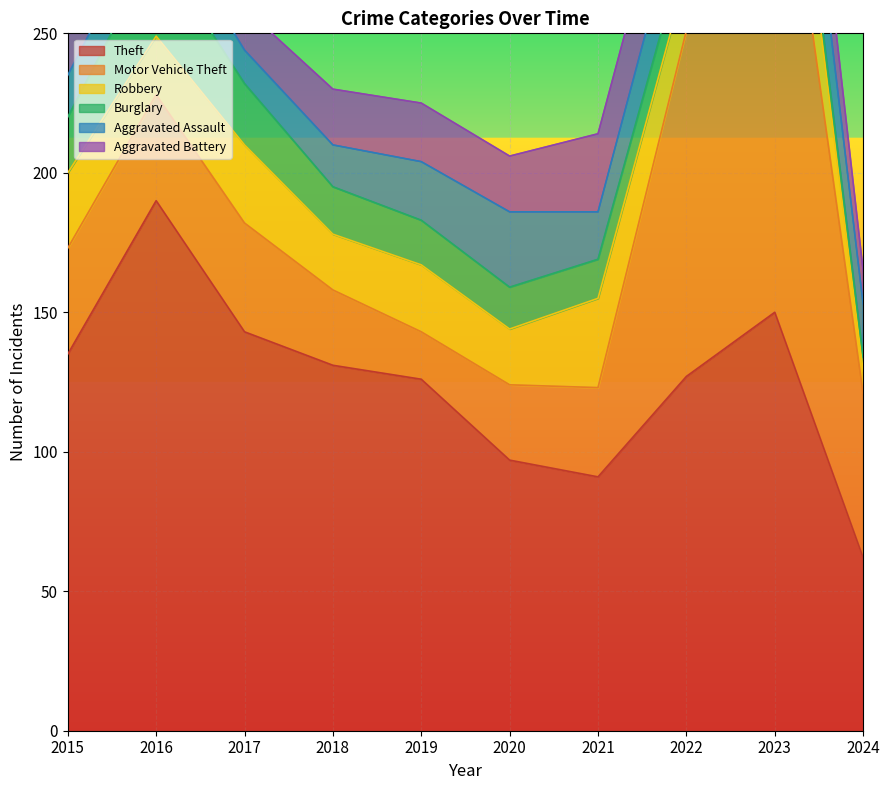

Reading left to right, extract all data points from this chart.

Theft: 2015=135	2016=190	2017=143	2018=131	2019=126	2020=97	2021=91	2022=127	2023=150	2024=62
Motor Vehicle Theft: 2015=38	2016=38	2017=39	2018=27	2019=17	2020=27	2021=32	2022=124	2023=197	2024=59
Robbery: 2015=27	2016=21	2017=28	2018=20	2019=24	2020=20	2021=32	2022=20	2023=37	2024=8
Burglary: 2015=20	2016=32	2017=22	2018=17	2019=16	2020=15	2021=14	2022=12	2023=7	2024=5
Aggravated Assault: 2015=15	2016=15	2017=12	2018=15	2019=21	2020=27	2021=17	2022=22	2023=28	2024=19
Aggravated Battery: 2015=22	2016=21	2017=15	2018=20	2019=21	2020=20	2021=28	2022=27	2023=26	2024=12